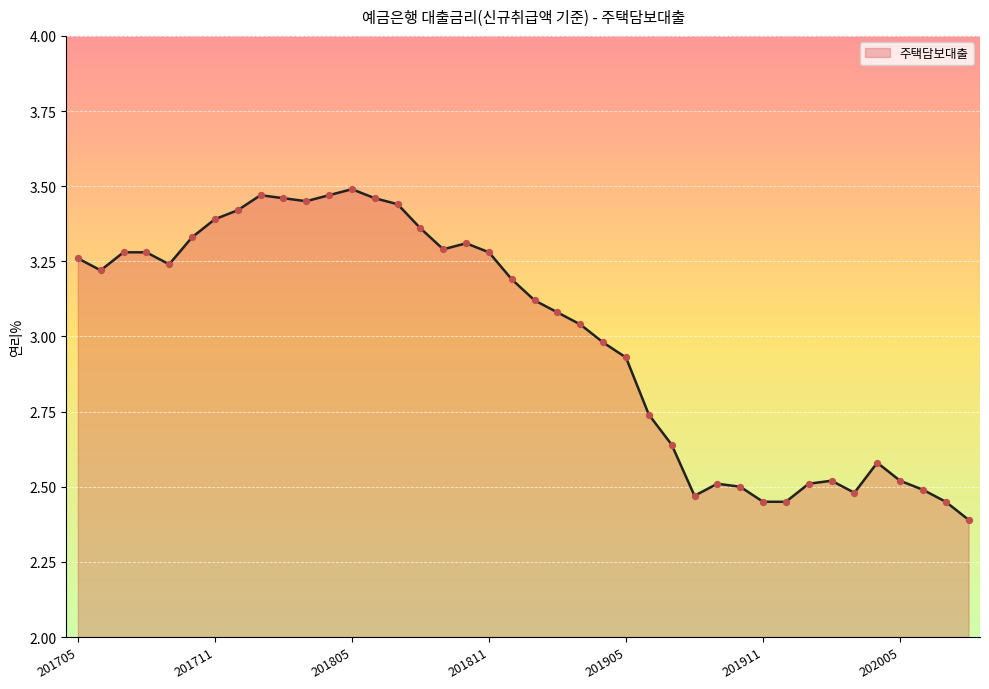

What is the difference between the maximum and minimum values?

1.1